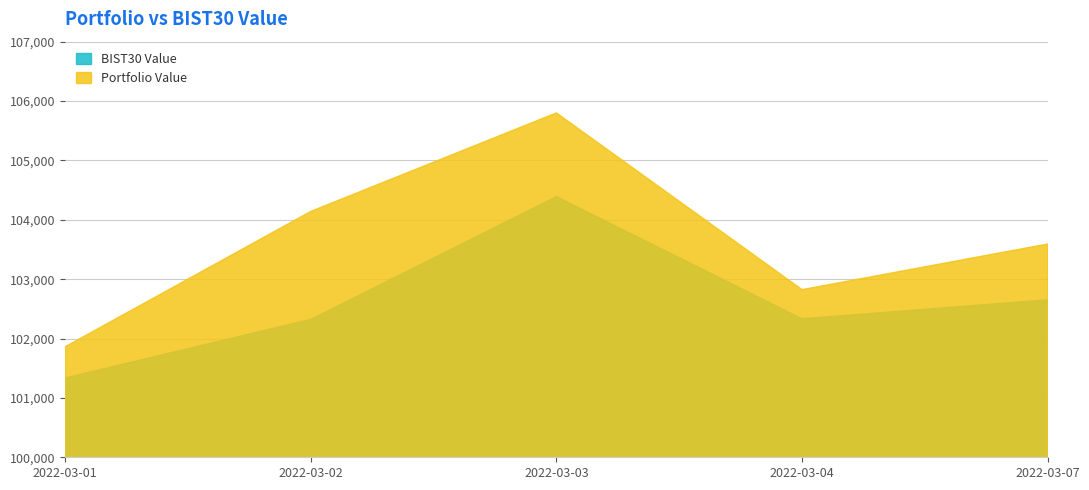

Is the value of Portfolio Value at 2022-03-03 greater than the value of BIST30 Value at 2022-03-02?

Yes